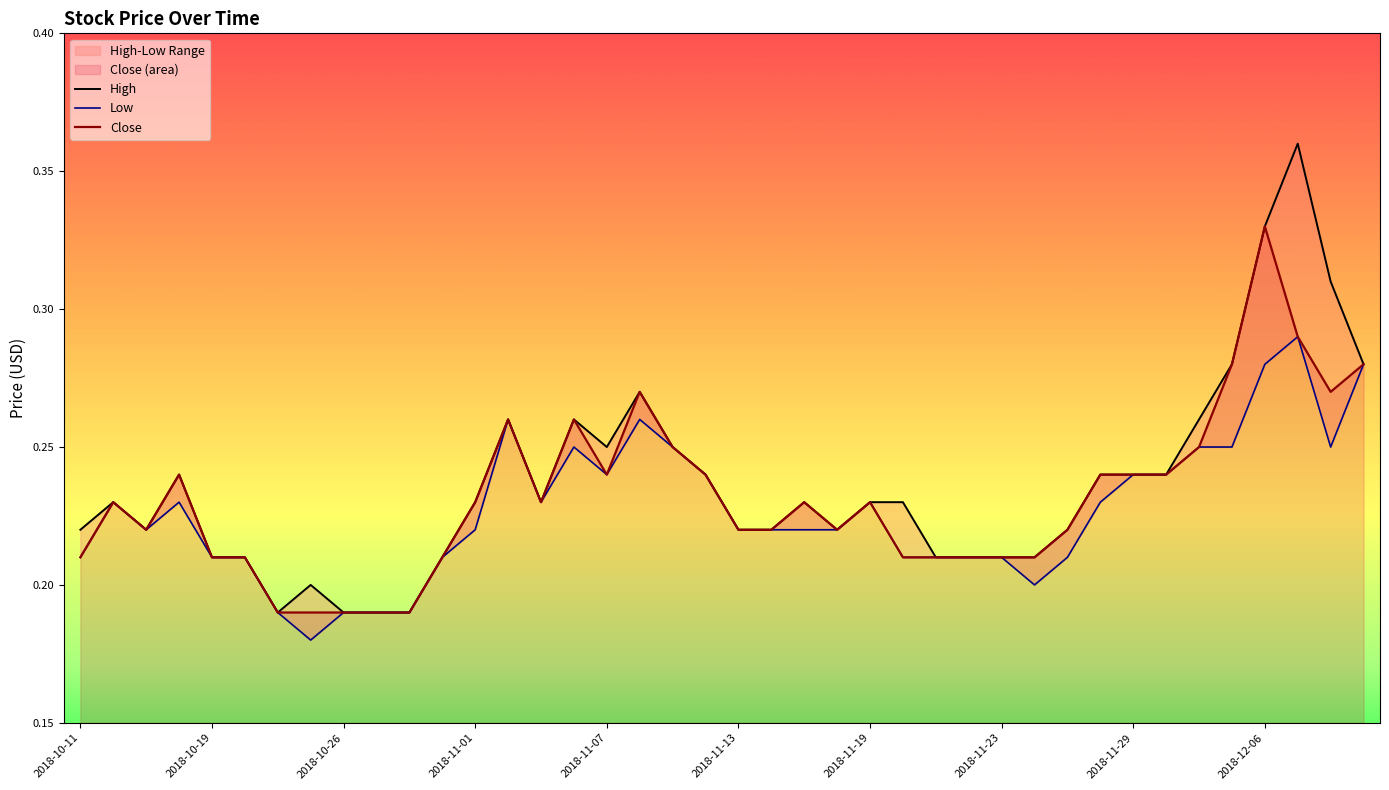

True or false: Low has more than 2 interior local peaks.

True